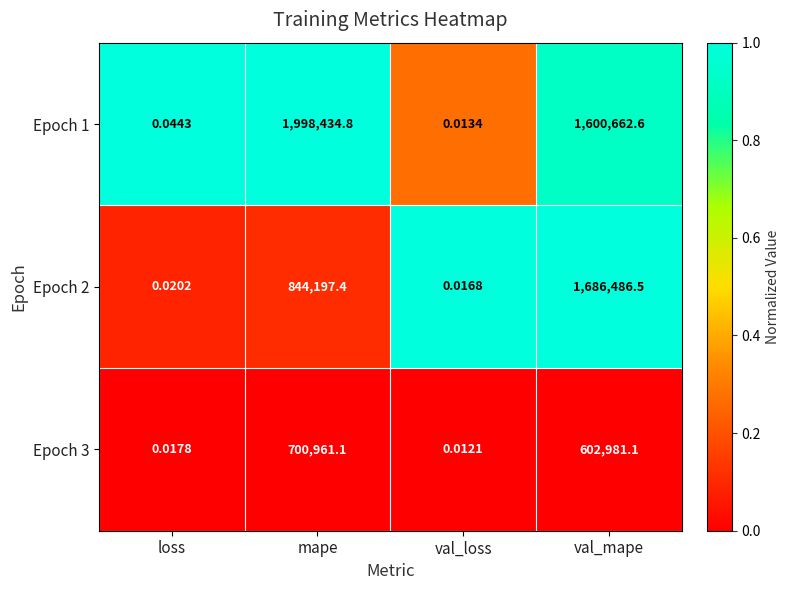

What is the difference between the highest and lowest values at val_mape?

1083505.4